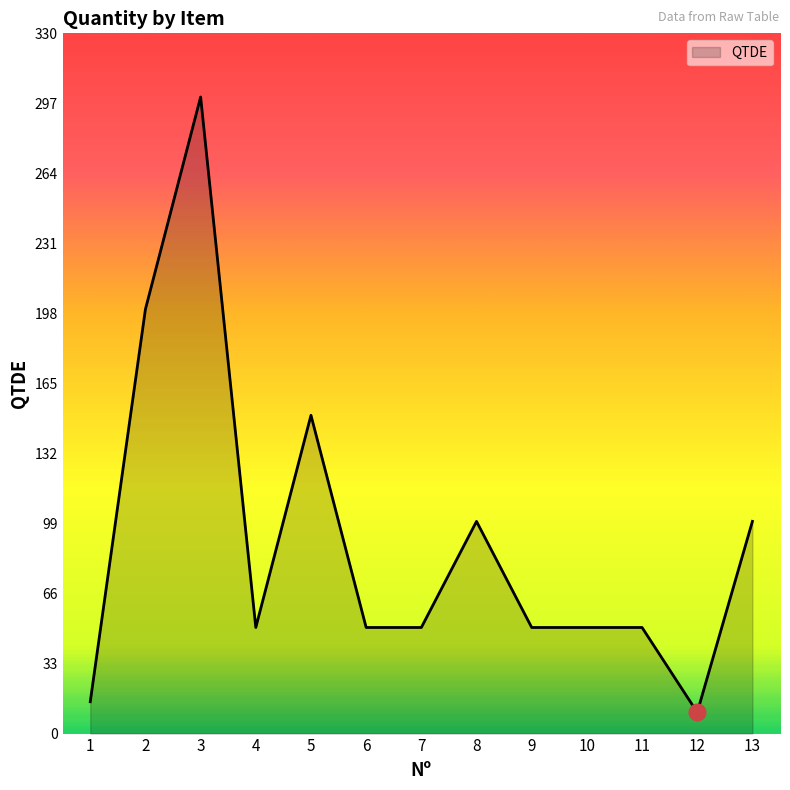

Reading left to right, what are all the values shown in this chart?

1=15	2=200	3=300	4=50	5=150	6=50	7=50	8=100	9=50	10=50	11=50	12=10	13=100